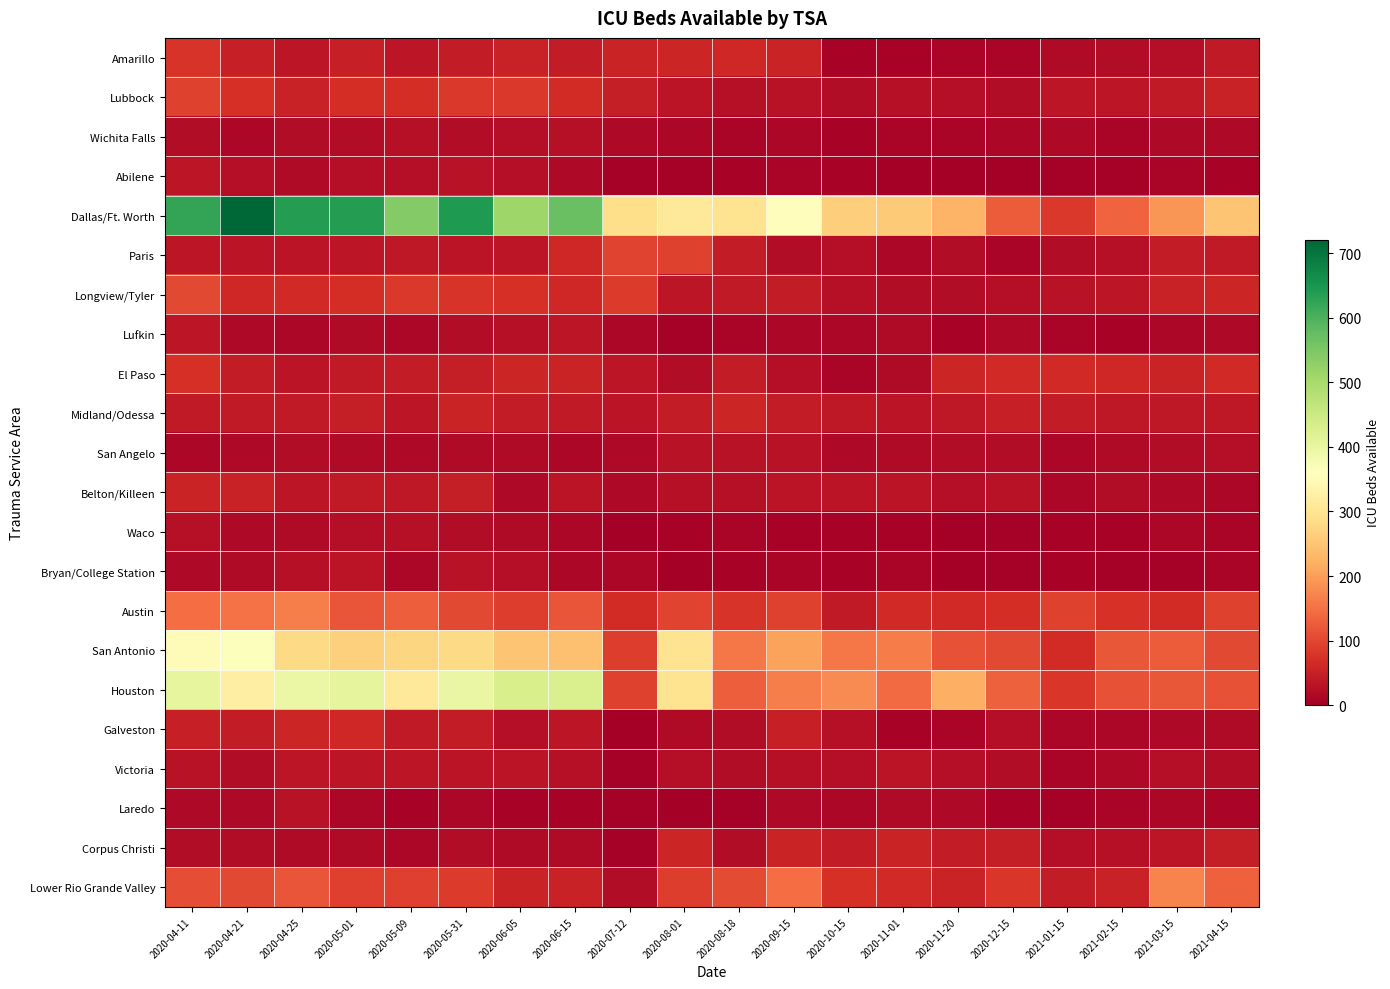

Reading right to left, what are all the values shown in this chart?

Amarillo: 2021-04-15=42	2021-03-15=25	2021-02-15=22	2021-01-15=18	2020-12-15=11	2020-11-20=9	2020-11-01=6	2020-10-15=8	2020-09-15=55	2020-08-18=60	2020-08-01=58	2020-07-12=56	2020-06-15=45	2020-06-05=52	2020-05-31=43	2020-05-09=36	2020-05-01=48	2020-04-25=34	2020-04-21=48	2020-04-11=77
Lubbock: 2021-04-15=53	2021-03-15=41	2021-02-15=34	2021-01-15=36	2020-12-15=21	2020-11-20=23	2020-11-01=27	2020-10-15=21	2020-09-15=30	2020-08-18=26	2020-08-01=31	2020-07-12=46	2020-06-15=66	2020-06-05=83	2020-05-31=82	2020-05-09=69	2020-05-01=68	2020-04-25=52	2020-04-21=73	2020-04-11=93
Wichita Falls: 2021-04-15=16	2021-03-15=15	2021-02-15=9	2021-01-15=15	2020-12-15=12	2020-11-20=9	2020-11-01=9	2020-10-15=8	2020-09-15=12	2020-08-18=11	2020-08-01=13	2020-07-12=15	2020-06-15=27	2020-06-05=23	2020-05-31=22	2020-05-09=26	2020-05-01=21	2020-04-25=21	2020-04-21=14	2020-04-11=20
Abilene: 2021-04-15=6	2021-03-15=9	2021-02-15=4	2021-01-15=4	2020-12-15=0	2020-11-20=0	2020-11-01=2	2020-10-15=6	2020-09-15=9	2020-08-18=7	2020-08-01=5	2020-07-12=4	2020-06-15=16	2020-06-05=25	2020-05-31=30	2020-05-09=25	2020-05-01=25	2020-04-25=19	2020-04-21=23	2020-04-11=36
Dallas/Ft. Worth: 2021-04-15=250	2021-03-15=189	2021-02-15=133	2021-01-15=84	2020-12-15=125	2020-11-20=227	2020-11-01=259	2020-10-15=262	2020-09-15=355	2020-08-18=296	2020-08-01=310	2020-07-12=288	2020-06-15=569	2020-06-05=512	2020-05-31=643	2020-05-09=543	2020-05-01=637	2020-04-25=639	2020-04-21=721	2020-04-11=623
Paris: 2021-04-15=41	2021-03-15=44	2021-02-15=26	2021-01-15=22	2020-12-15=9	2020-11-20=20	2020-11-01=14	2020-10-15=23	2020-09-15=21	2020-08-18=45	2020-08-01=93	2020-07-12=96	2020-06-15=60	2020-06-05=36	2020-05-31=31	2020-05-09=38	2020-05-01=34	2020-04-25=32	2020-04-21=33	2020-04-11=36
Longview/Tyler: 2021-04-15=57	2021-03-15=52	2021-02-15=35	2021-01-15=29	2020-12-15=23	2020-11-20=20	2020-11-01=22	2020-10-15=27	2020-09-15=44	2020-08-18=41	2020-08-01=36	2020-07-12=87	2020-06-15=60	2020-06-05=71	2020-05-31=78	2020-05-09=83	2020-05-01=68	2020-04-25=64	2020-04-21=61	2020-04-11=103
Lufkin: 2021-04-15=16	2021-03-15=13	2021-02-15=7	2021-01-15=9	2020-12-15=15	2020-11-20=8	2020-11-01=17	2020-10-15=13	2020-09-15=14	2020-08-18=11	2020-08-01=4	2020-07-12=14	2020-06-15=35	2020-06-05=26	2020-05-31=21	2020-05-09=13	2020-05-01=17	2020-04-25=14	2020-04-21=15	2020-04-11=35
El Paso: 2021-04-15=64	2021-03-15=55	2021-02-15=60	2021-01-15=63	2020-12-15=62	2020-11-20=59	2020-11-01=17	2020-10-15=11	2020-09-15=24	2020-08-18=45	2020-08-01=21	2020-07-12=35	2020-06-15=56	2020-06-05=58	2020-05-31=46	2020-05-09=43	2020-05-01=41	2020-04-25=33	2020-04-21=45	2020-04-11=73
Midland/Odessa: 2021-04-15=38	2021-03-15=37	2021-02-15=39	2021-01-15=45	2020-12-15=48	2020-11-20=39	2020-11-01=32	2020-10-15=38	2020-09-15=45	2020-08-18=57	2020-08-01=45	2020-07-12=31	2020-06-15=40	2020-06-05=43	2020-05-31=54	2020-05-09=36	2020-05-01=46	2020-04-25=42	2020-04-21=40	2020-04-11=42
San Angelo: 2021-04-15=25	2021-03-15=20	2021-02-15=17	2021-01-15=14	2020-12-15=20	2020-11-20=20	2020-11-01=18	2020-10-15=15	2020-09-15=29	2020-08-18=29	2020-08-01=29	2020-07-12=15	2020-06-15=14	2020-06-05=17	2020-05-31=17	2020-05-09=16	2020-05-01=19	2020-04-25=22	2020-04-21=16	2020-04-11=13
Belton/Killeen: 2021-04-15=14	2021-03-15=15	2021-02-15=20	2021-01-15=13	2020-12-15=30	2020-11-20=25	2020-11-01=32	2020-10-15=31	2020-09-15=33	2020-08-18=27	2020-08-01=28	2020-07-12=15	2020-06-15=32	2020-06-05=16	2020-05-31=46	2020-05-09=39	2020-05-01=42	2020-04-25=36	2020-04-21=51	2020-04-11=56
Waco: 2021-04-15=10	2021-03-15=13	2021-02-15=7	2021-01-15=6	2020-12-15=5	2020-11-20=1	2020-11-01=7	2020-10-15=7	2020-09-15=6	2020-08-18=10	2020-08-01=7	2020-07-12=2	2020-06-15=14	2020-06-05=19	2020-05-31=22	2020-05-09=28	2020-05-01=25	2020-04-25=19	2020-04-21=15	2020-04-11=26
Bryan/College Station: 2021-04-15=10	2021-03-15=4	2021-02-15=4	2021-01-15=7	2020-12-15=3	2020-11-20=2	2020-11-01=10	2020-10-15=8	2020-09-15=9	2020-08-18=8	2020-08-01=2	2020-07-12=14	2020-06-15=14	2020-06-05=24	2020-05-31=29	2020-05-09=13	2020-05-01=31	2020-04-25=27	2020-04-21=18	2020-04-11=15
Austin: 2021-04-15=93	2021-03-15=67	2021-02-15=75	2021-01-15=93	2020-12-15=70	2020-11-20=63	2020-11-01=63	2020-10-15=40	2020-09-15=93	2020-08-18=78	2020-08-01=96	2020-07-12=67	2020-06-15=117	2020-06-05=90	2020-05-31=103	2020-05-09=127	2020-05-01=118	2020-04-25=164	2020-04-21=152	2020-04-11=144
San Antonio: 2021-04-15=103	2021-03-15=125	2021-02-15=121	2021-01-15=67	2020-12-15=102	2020-11-20=114	2020-11-01=161	2020-10-15=155	2020-09-15=205	2020-08-18=157	2020-08-01=296	2020-07-12=88	2020-06-15=244	2020-06-05=250	2020-05-31=280	2020-05-09=276	2020-05-01=267	2020-04-25=280	2020-04-21=365	2020-04-11=351
Houston: 2021-04-15=113	2021-03-15=120	2021-02-15=113	2021-01-15=80	2020-12-15=130	2020-11-20=222	2020-11-01=143	2020-10-15=180	2020-09-15=164	2020-08-18=128	2020-08-01=296	2020-07-12=95	2020-06-15=430	2020-06-05=432	2020-05-31=398	2020-05-09=308	2020-05-01=408	2020-04-25=396	2020-04-21=323	2020-04-11=403
Galveston: 2021-04-15=17	2021-03-15=15	2021-02-15=14	2021-01-15=12	2020-12-15=25	2020-11-20=9	2020-11-01=7	2020-10-15=26	2020-09-15=50	2020-08-18=22	2020-08-01=18	2020-07-12=0	2020-06-15=36	2020-06-05=24	2020-05-31=45	2020-05-09=42	2020-05-01=60	2020-04-25=59	2020-04-21=45	2020-04-11=48
Victoria: 2021-04-15=22	2021-03-15=23	2021-02-15=15	2021-01-15=10	2020-12-15=22	2020-11-20=25	2020-11-01=33	2020-10-15=24	2020-09-15=28	2020-08-18=20	2020-08-01=23	2020-07-12=5	2020-06-15=27	2020-06-05=32	2020-05-31=33	2020-05-09=34	2020-05-01=35	2020-04-25=35	2020-04-21=22	2020-04-11=30
Laredo: 2021-04-15=11	2021-03-15=14	2021-02-15=9	2021-01-15=4	2020-12-15=8	2020-11-20=15	2020-11-01=18	2020-10-15=14	2020-09-15=16	2020-08-18=5	2020-08-01=1	2020-07-12=5	2020-06-15=8	2020-06-05=8	2020-05-31=13	2020-05-09=7	2020-05-01=13	2020-04-25=30	2020-04-21=15	2020-04-11=15
Corpus Christi: 2021-04-15=47	2021-03-15=35	2021-02-15=26	2021-01-15=25	2020-12-15=46	2020-11-20=43	2020-11-01=54	2020-10-15=45	2020-09-15=55	2020-08-18=22	2020-08-01=57	2020-07-12=3	2020-06-15=18	2020-06-05=17	2020-05-31=21	2020-05-09=14	2020-05-01=19	2020-04-25=17	2020-04-21=21	2020-04-11=21
Lower Rio Grande Valley: 2021-04-15=132	2021-03-15=169	2021-02-15=52	2021-01-15=43	2020-12-15=81	2020-11-20=55	2020-11-01=62	2020-10-15=71	2020-09-15=144	2020-08-18=106	2020-08-01=90	2020-07-12=21	2020-06-15=52	2020-06-05=54	2020-05-31=86	2020-05-09=92	2020-05-01=92	2020-04-25=116	2020-04-21=104	2020-04-11=108